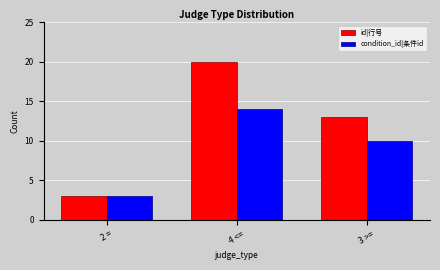

What is the highest value of the id|行号 series?

20